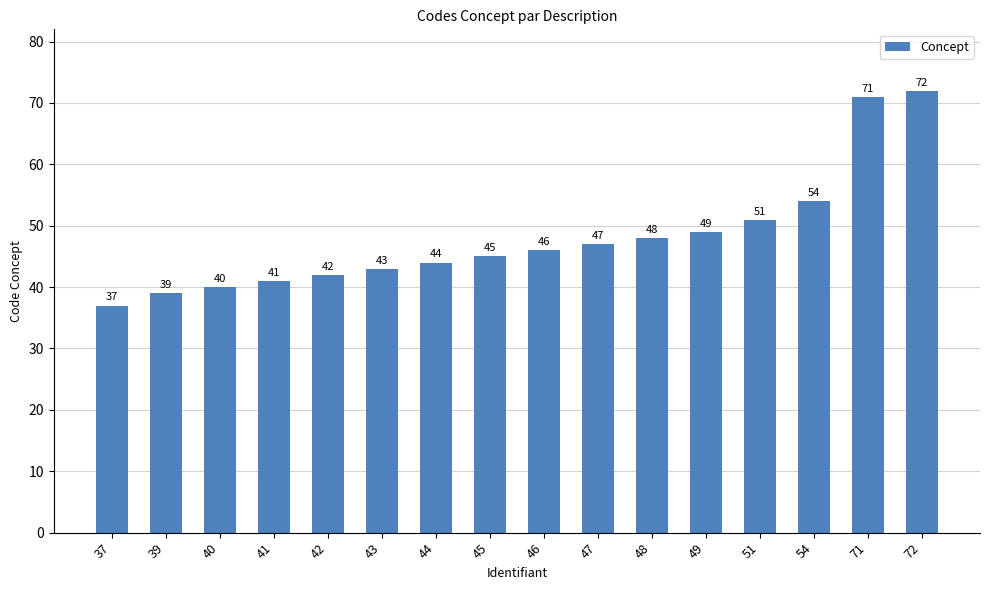

How many bars are there in total?

16